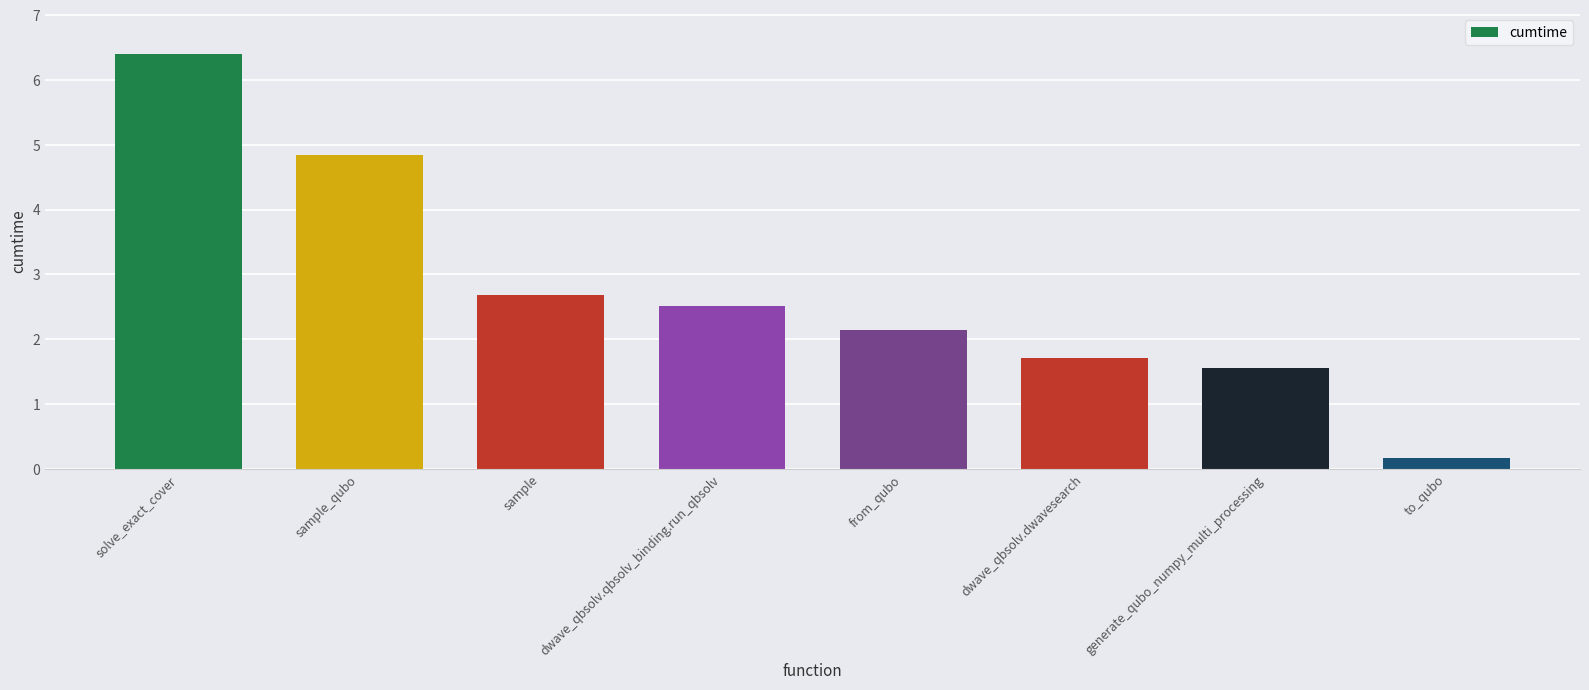

Are the bars horizontal?

No